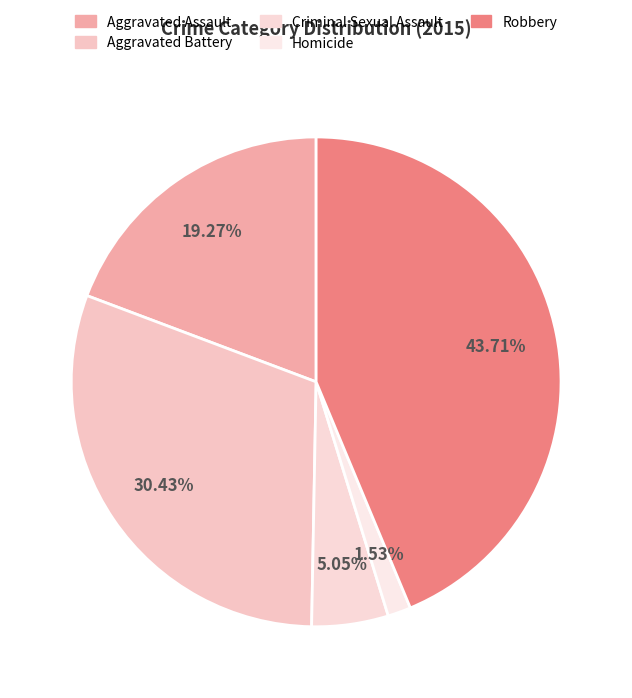

Does any single category account for the majority?

No